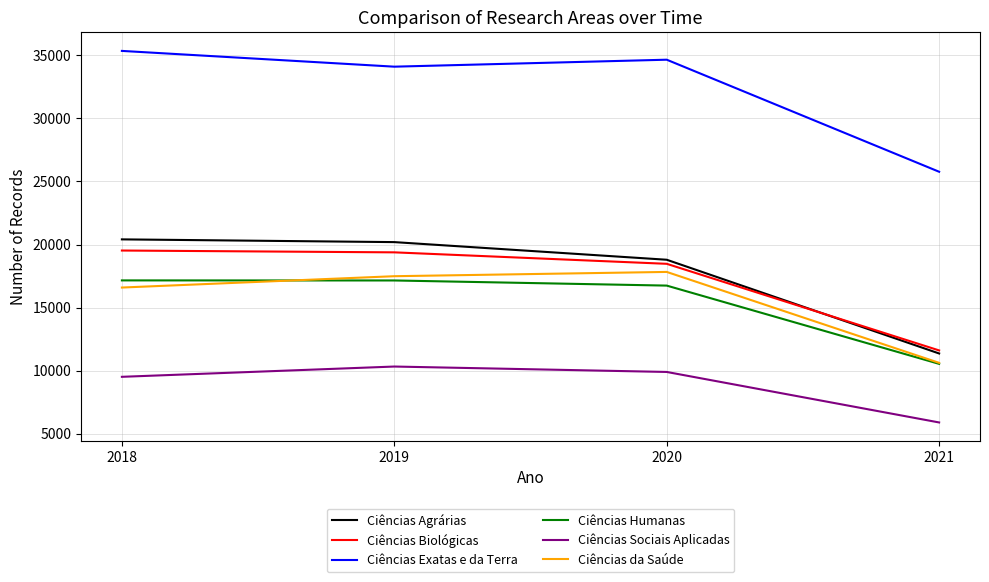

Between 2019 and 2020, which series saw the biggest shift?

Ciências Agrárias